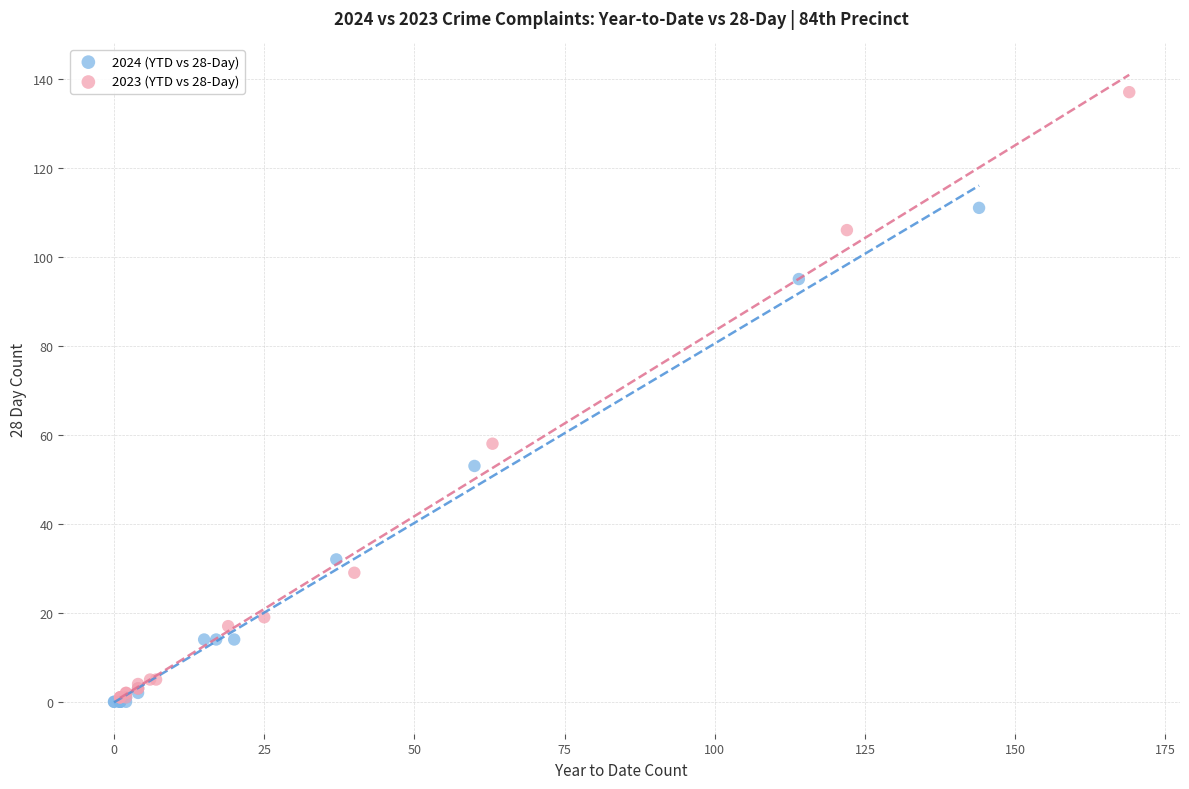

Which series has the largest Y range (max minus min)?

2023 (YTD vs 28-Day)